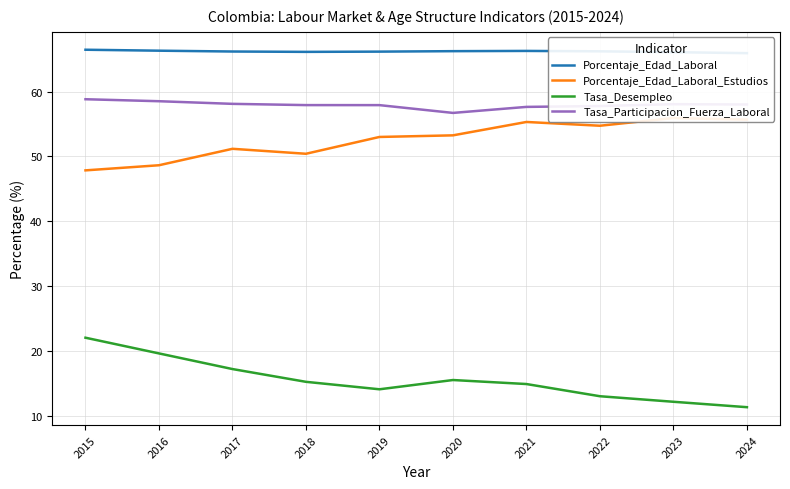

Reading left to right, list all the values displayed in this chart.

Porcentaje_Edad_Laboral: 66.5	66.3	66.2	66.1	66.2	66.2	66.3	66.2	66.1	65.9
Porcentaje_Edad_Laboral_Estudios: 47.9	48.7	51.2	50.4	53.0	53.3	55.3	54.7	55.9	55.7
Tasa_Desempleo: 22.1	19.6	17.2	15.3	14.1	15.5	14.9	13.0	12.2	11.3
Tasa_Participacion_Fuerza_Laboral: 58.8	58.5	58.1	57.9	57.9	56.7	57.6	57.8	58.1	58.0